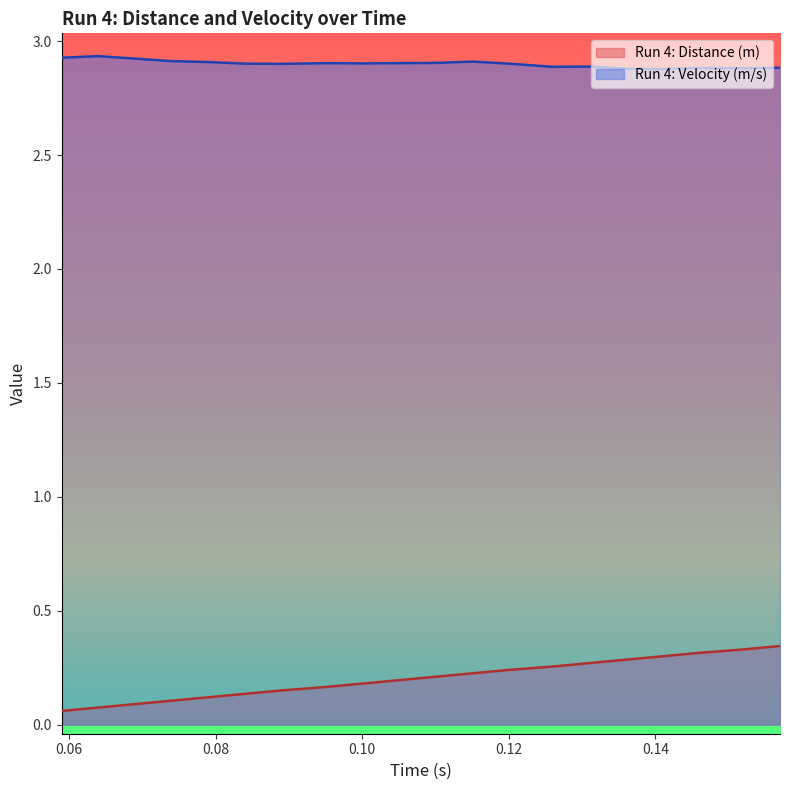

At how many categories does at least one series exceed 0?

20